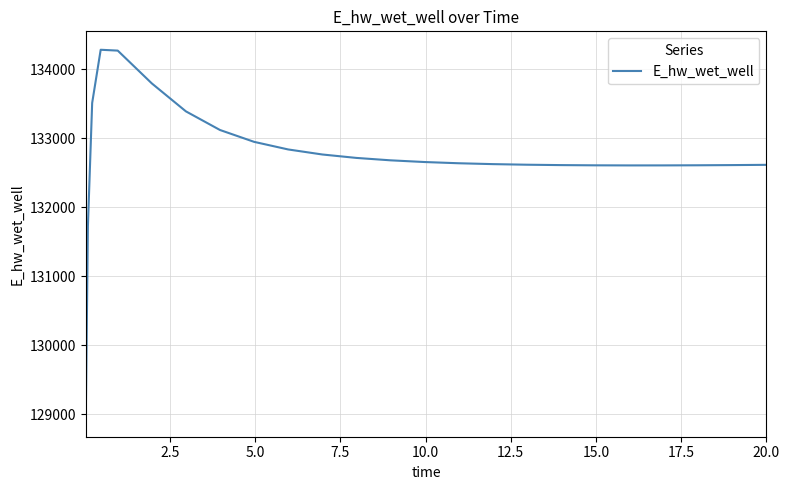

What is the maximum value shown in the chart?

134282.8